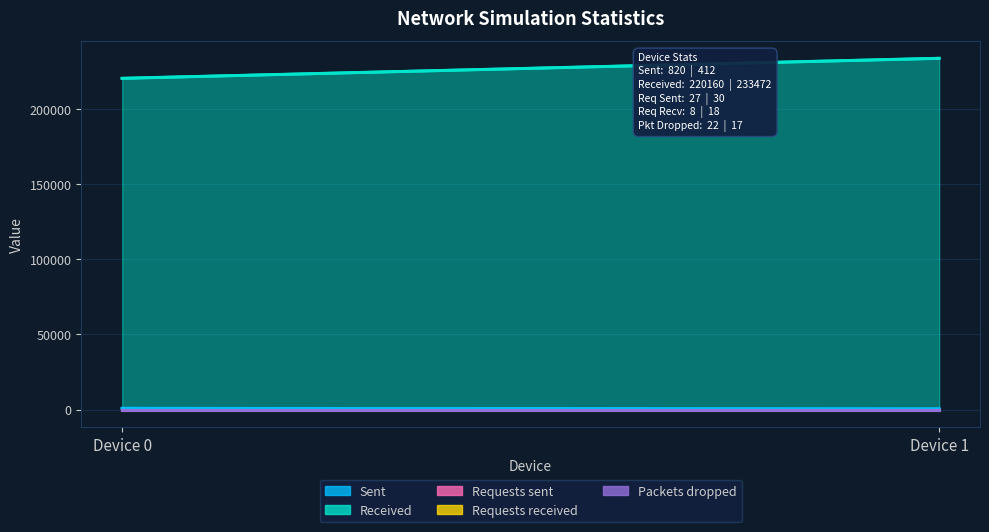

What are all the series names shown in the legend?

Sent, Received, Requests sent, Requests received, Packets dropped